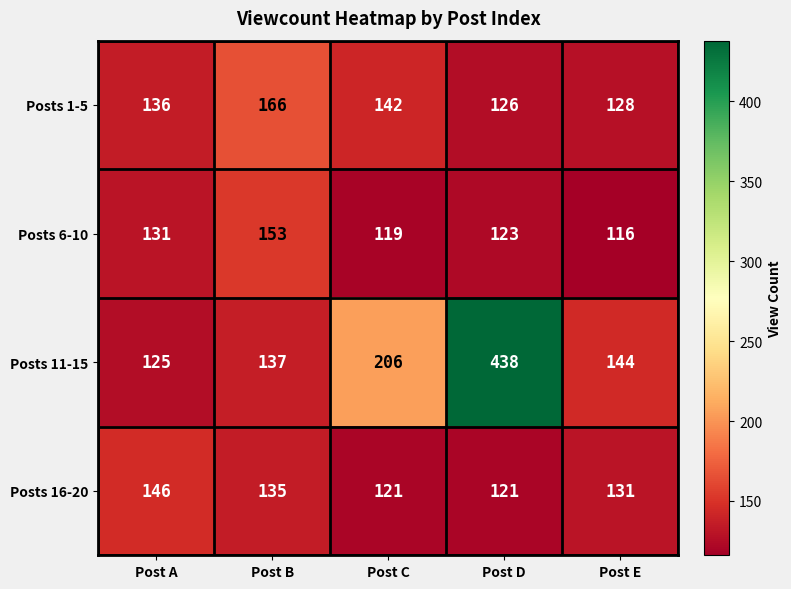

What value does the Posts 11-15 series have at Post C, to the nearest 10?

210